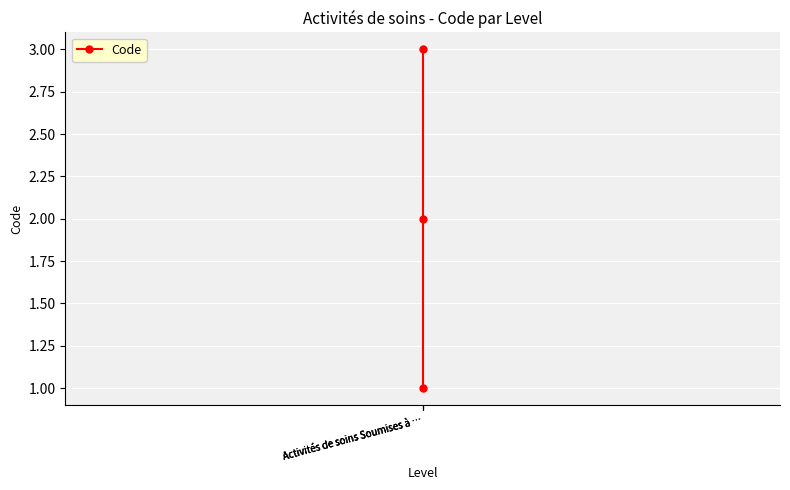

Reading left to right, transcribe all the data shown in this chart.

1	2	3